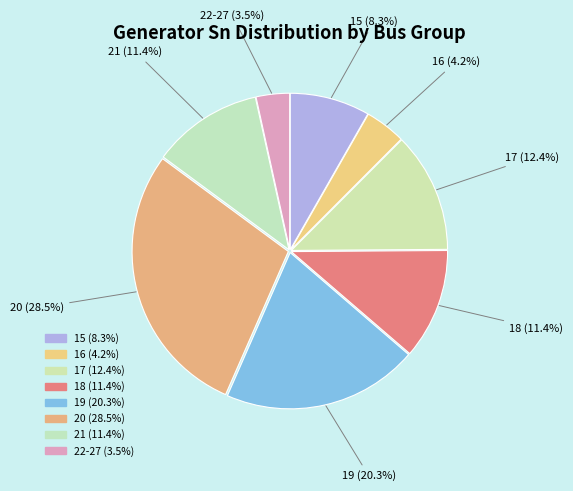

Count the number of slices in the pie.

8